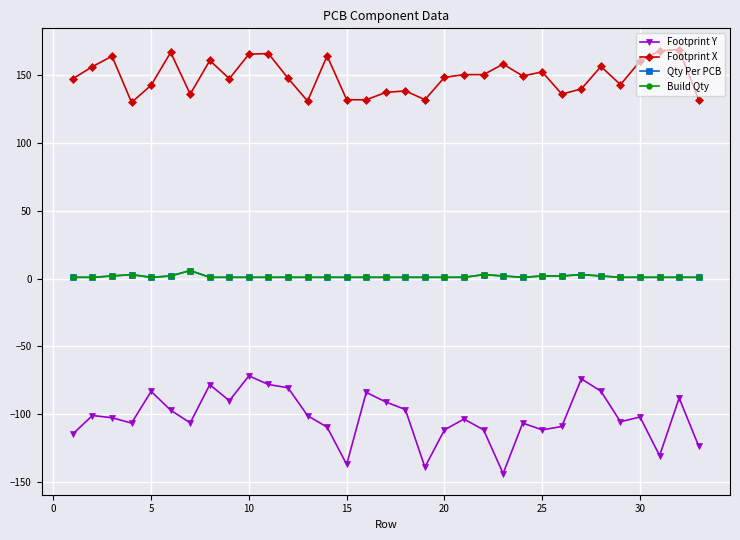

Is this an area chart (filled region under the line)?

No